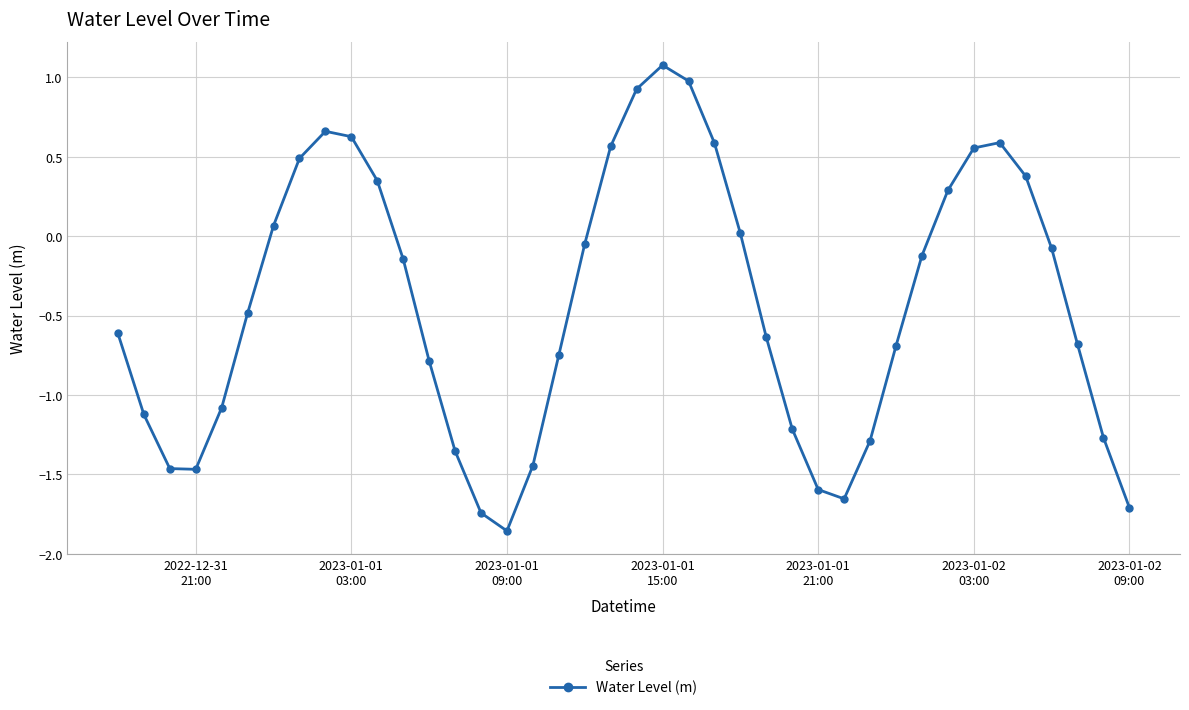

What is the difference between the maximum and minimum values?

2.9